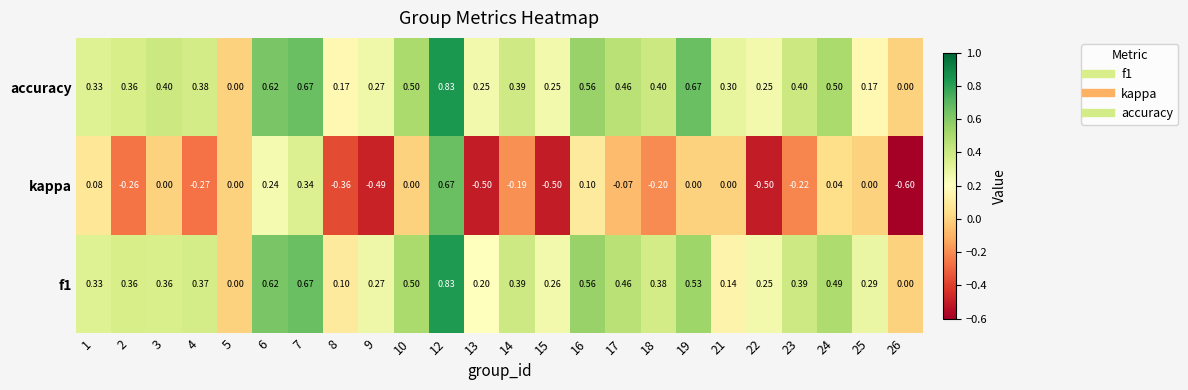

Is the value of kappa at 17 greater than the value of accuracy at 3?

No